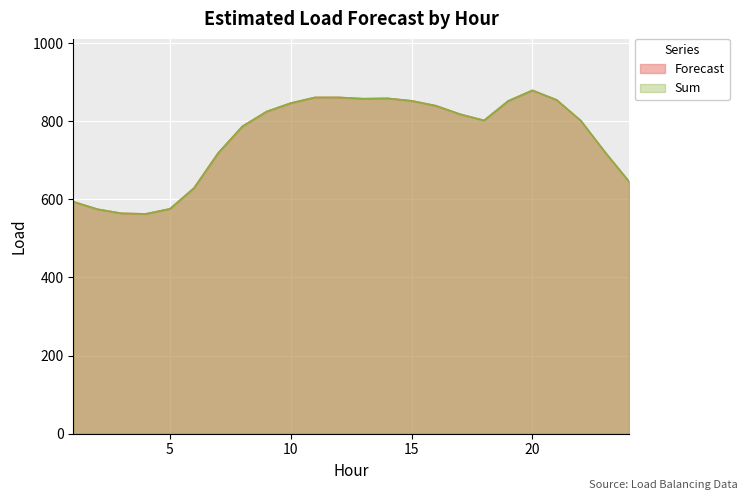

Is it true that Forecast equals 1517.7 at 21?

False